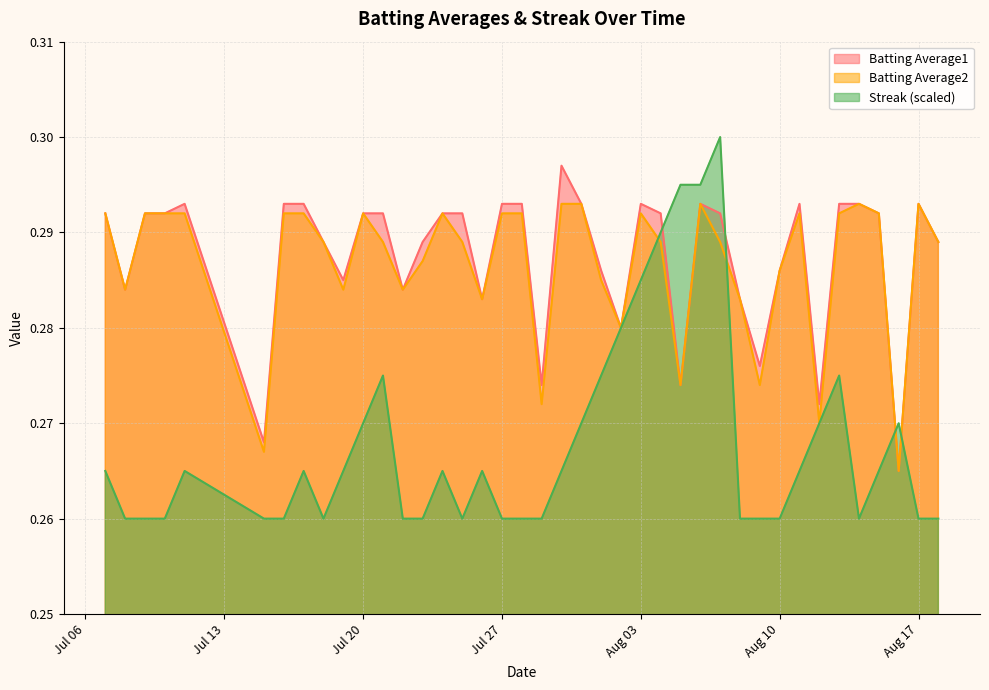

Does the chart have visible grid lines?

Yes